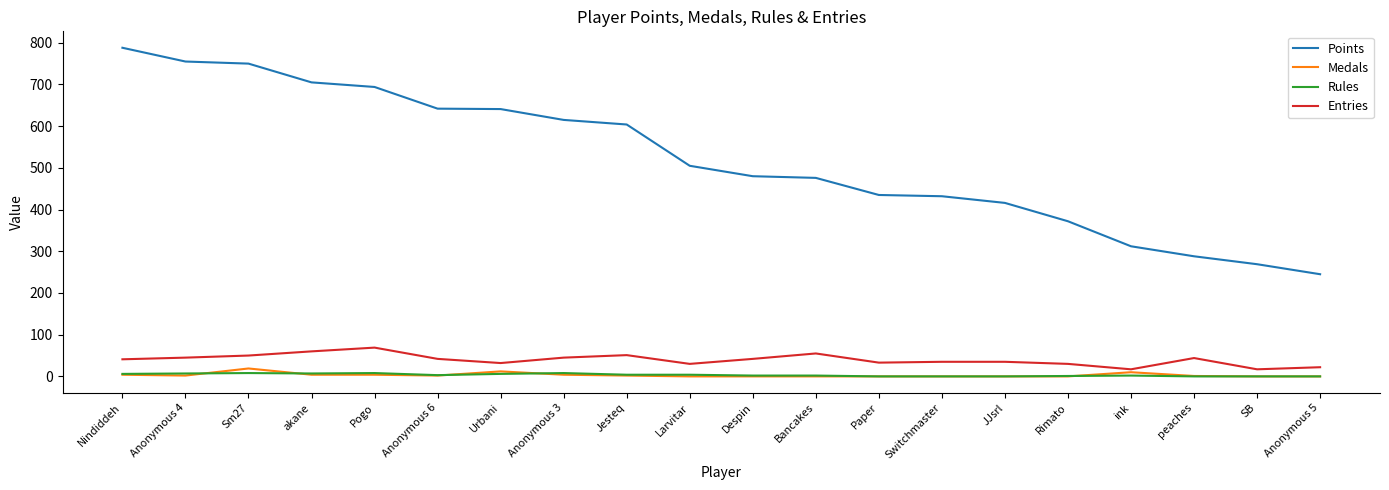

Which series has the widest spread of values?

Points